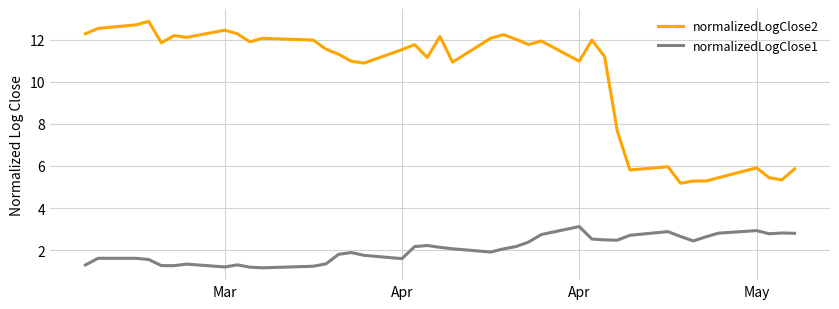

List the series in order of their peak value, lowest first.

normalizedLogClose1, normalizedLogClose2